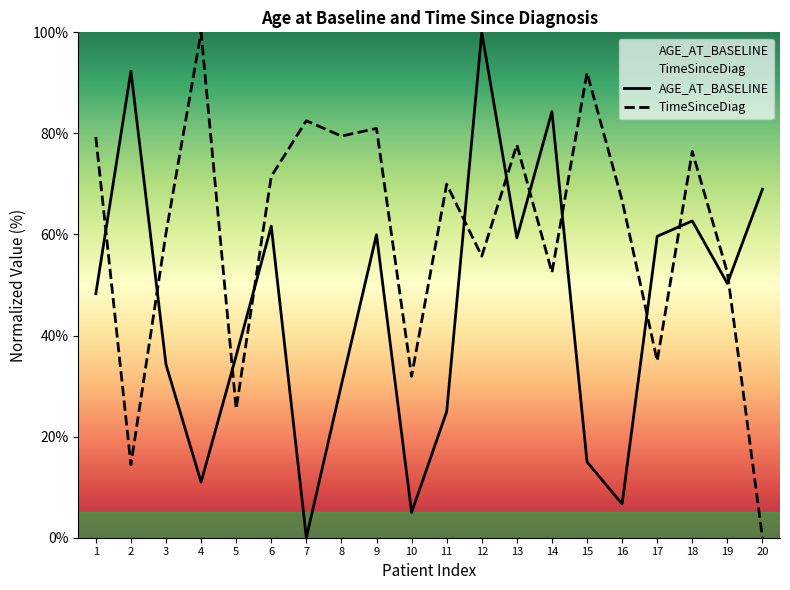

How many categories are shown in the chart?

20